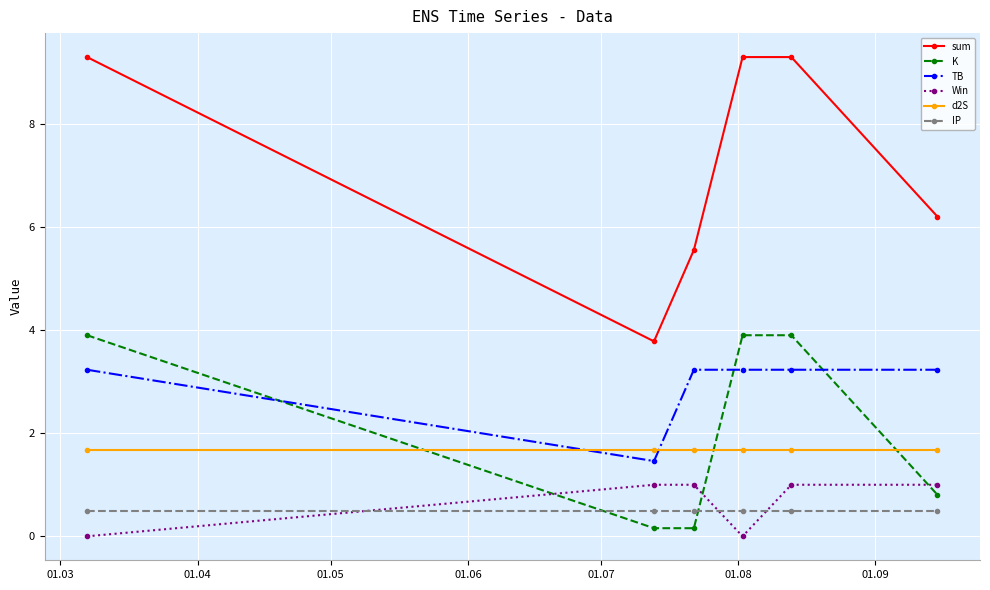

What is the value of the K point at the 3rd from the left?

0.2